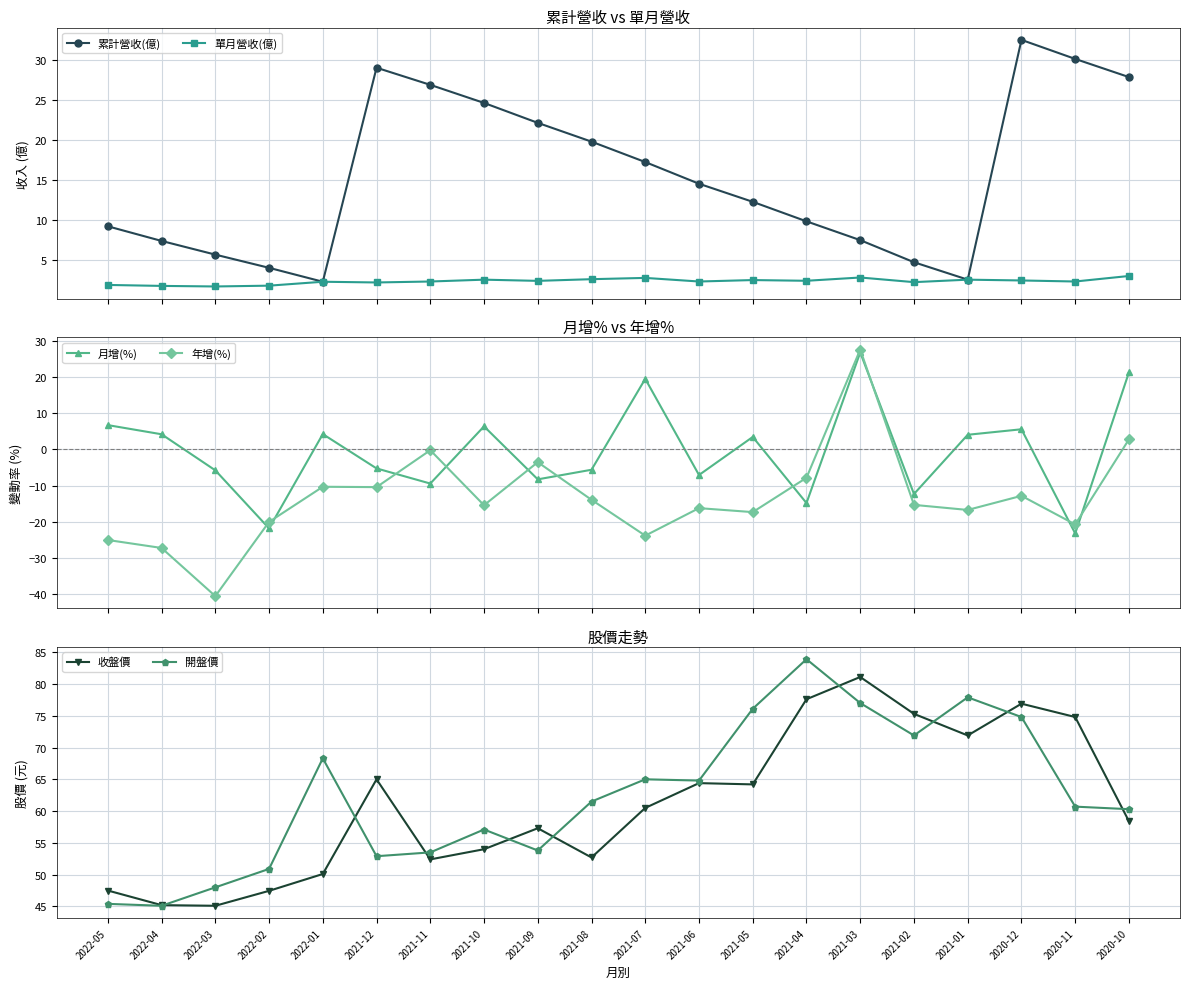

Which series has the widest spread of values?

年增(%)